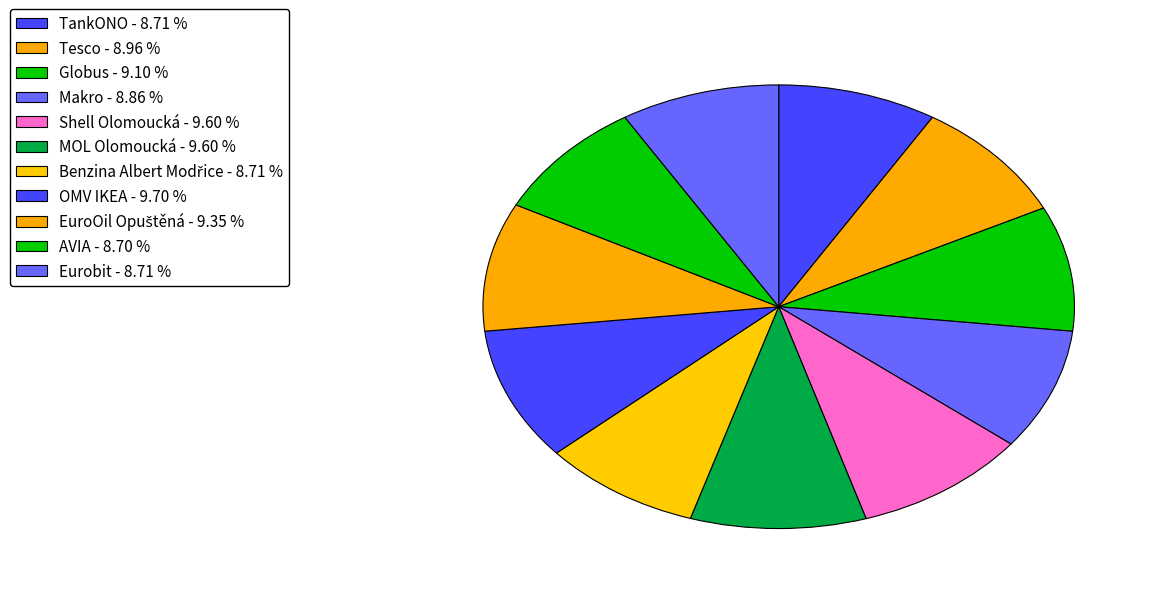

Which has a higher value, Tesco or Benzina Albert Modřice?

Tesco